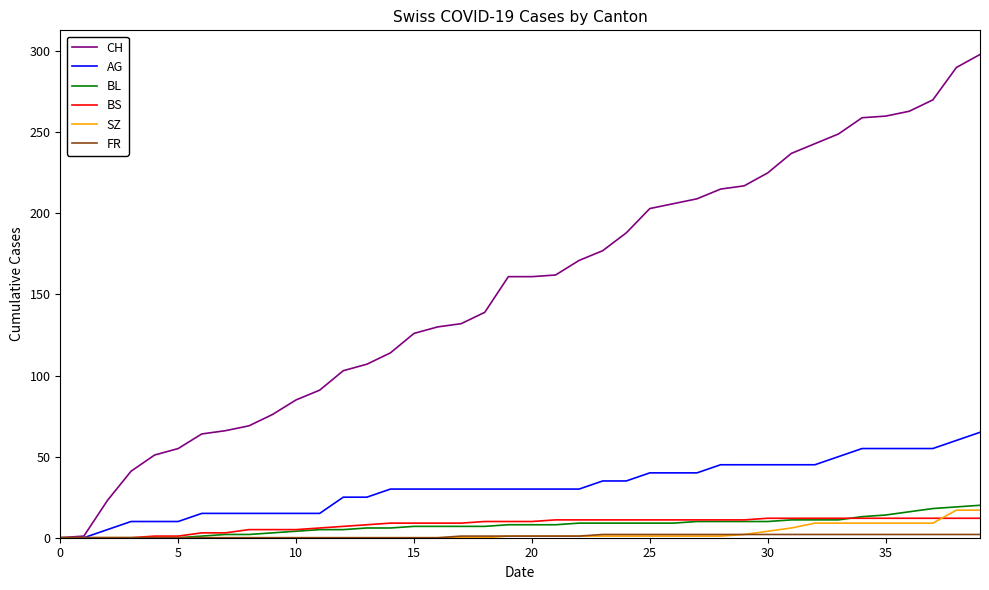

What is the highest value of the CH series?

298